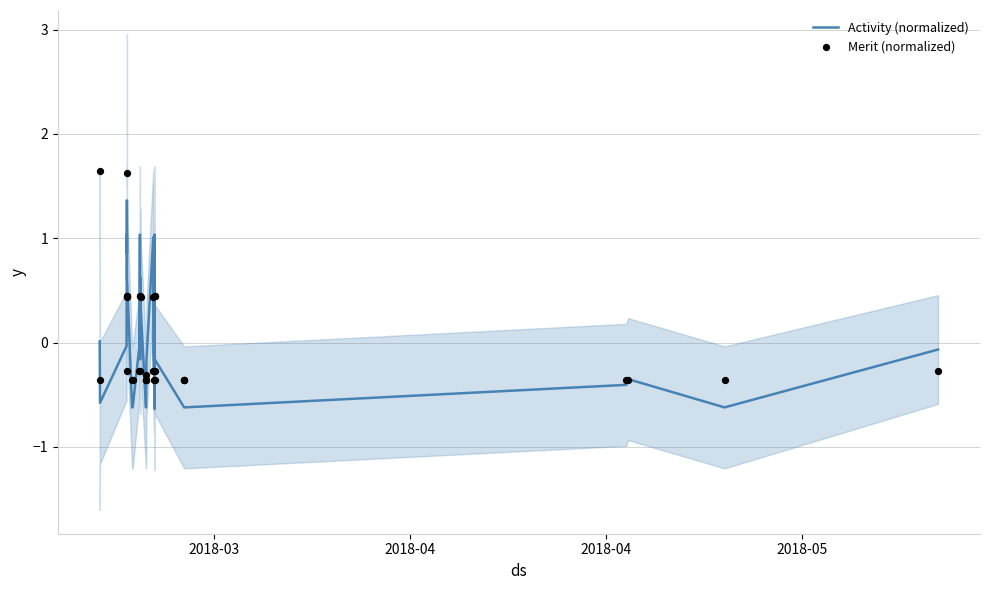

Which series has the largest total across all categories?

Merit (normalized)